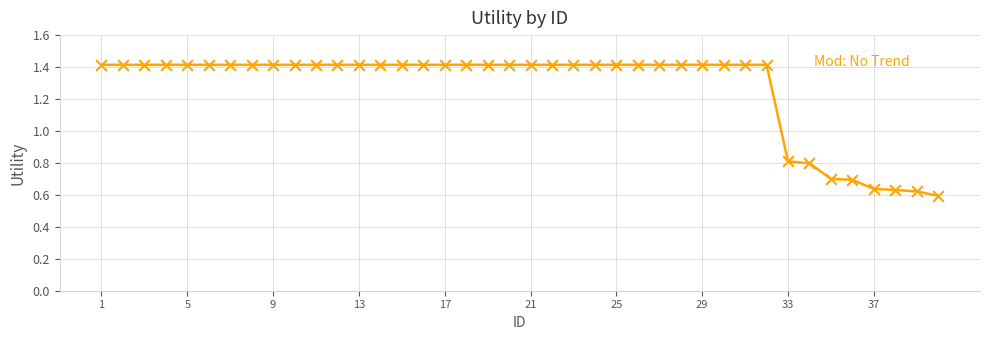

What is the difference between the maximum and minimum values?

0.8